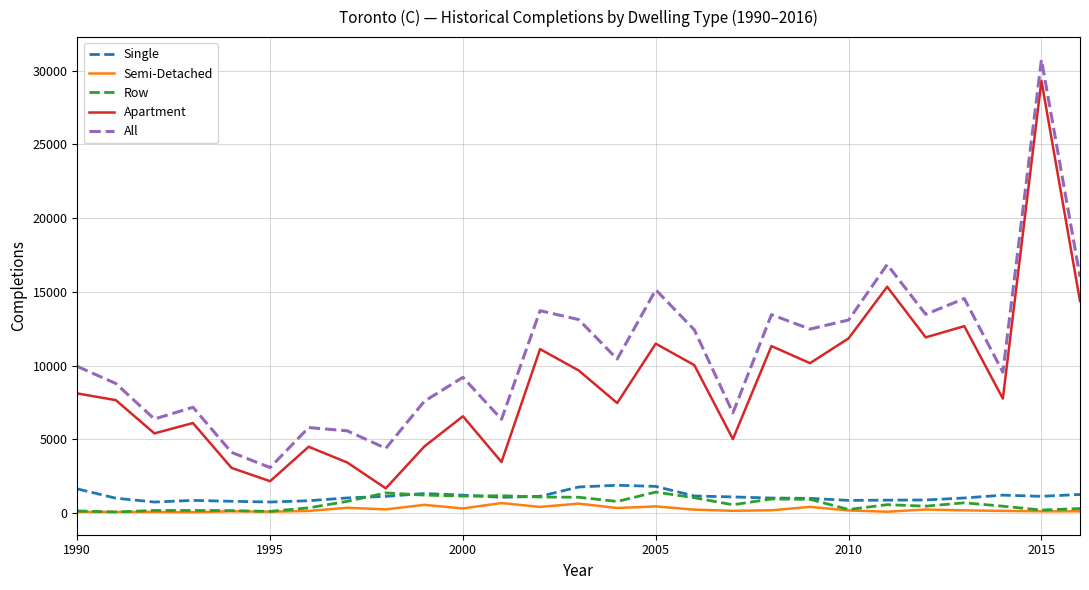

What is the smallest value displayed?

54